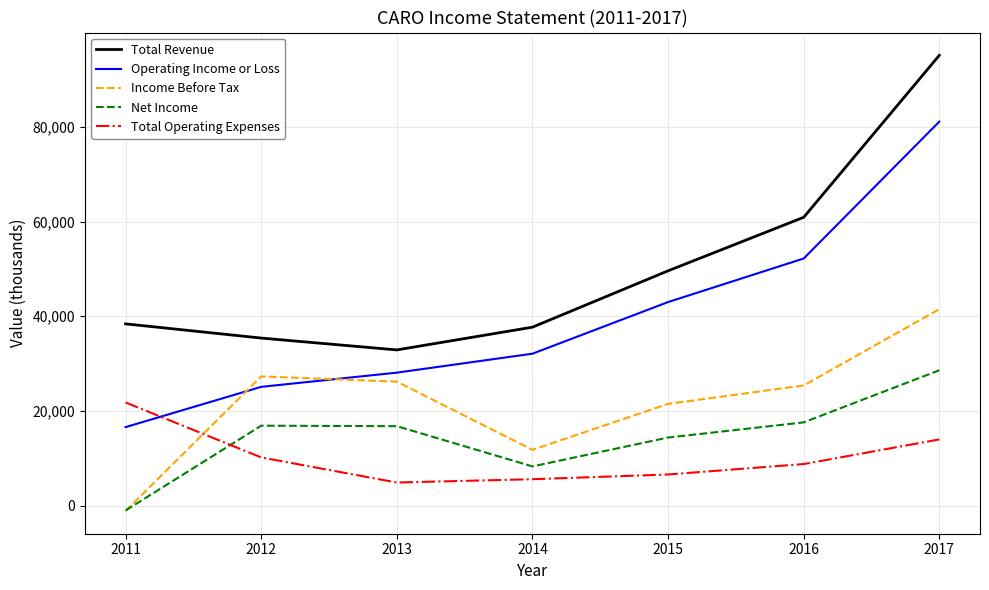

Is the value of Income Before Tax at 2016 greater than the value of Operating Income or Loss at 2014?

No